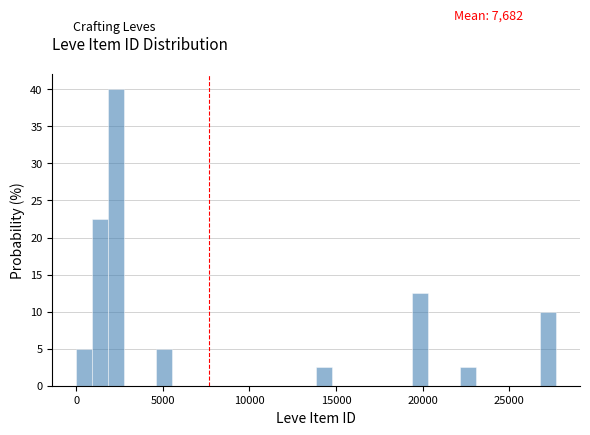

Around what value on the x-axis is the tallest bar? Give the approximate position of its centre, as read against the axis.

2500